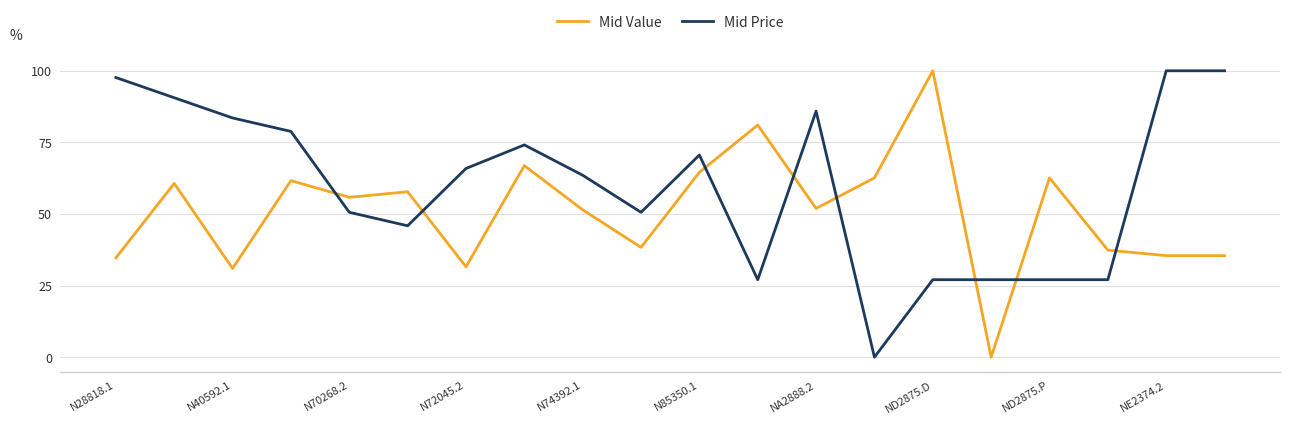

True or false: Mid Price and Mid Value intersect in this chart.

True